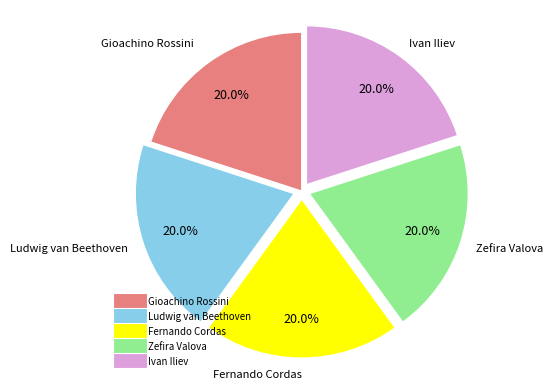

To the nearest percent, what is the combined percentage of Gioachino Rossini and Zefira Valova?

40%